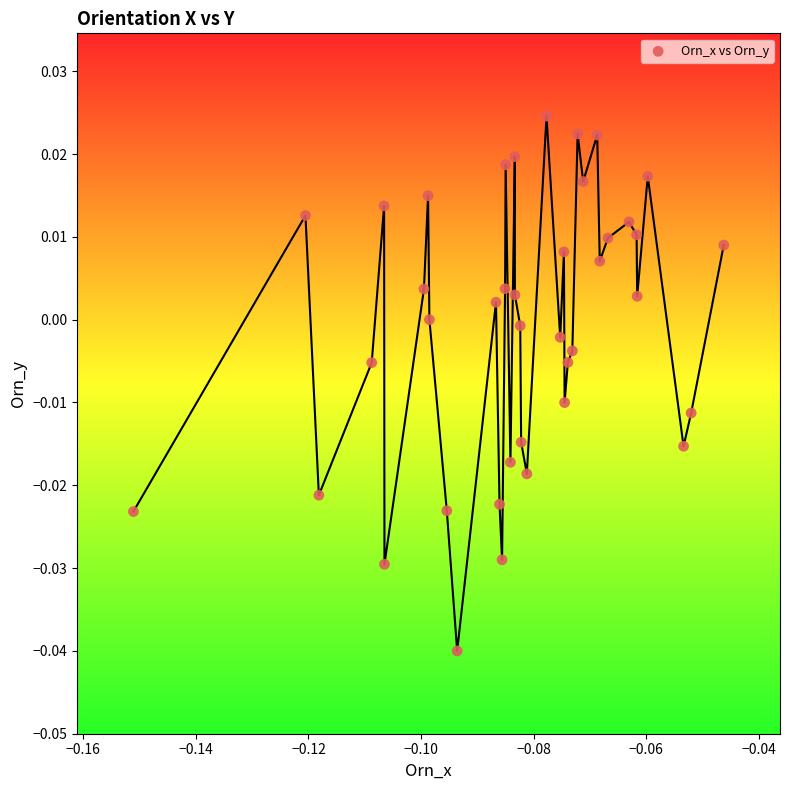

How many data points are displayed?

40